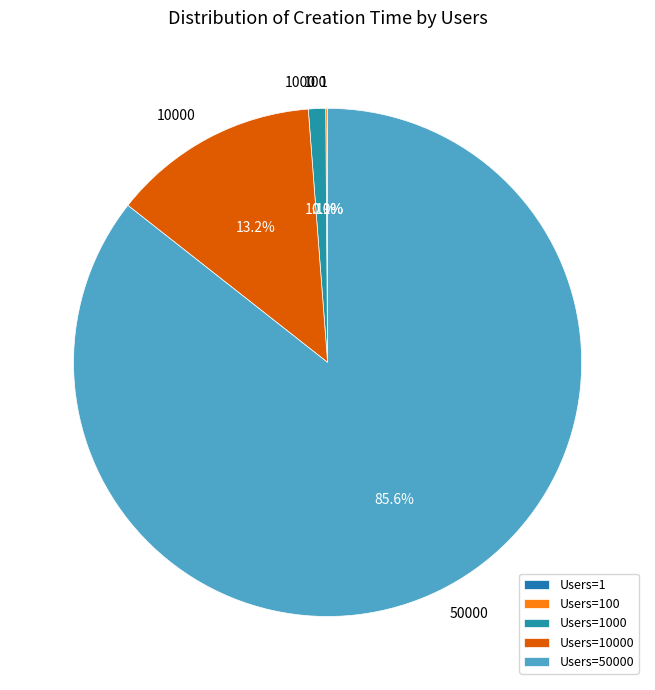

The 1 slice represents 0% of the pie. True or false?

True